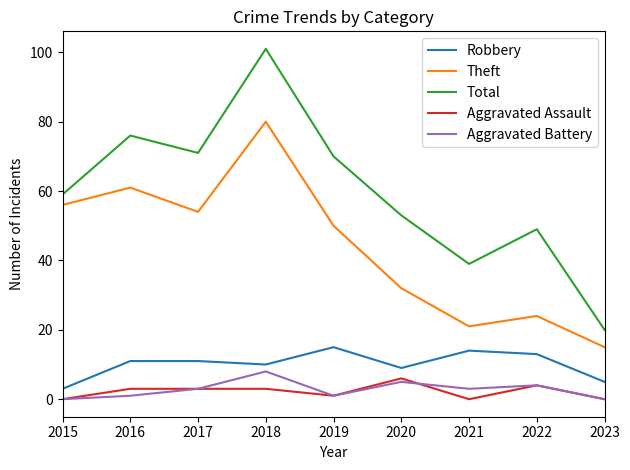

What is the total value across all series at 2017?

142